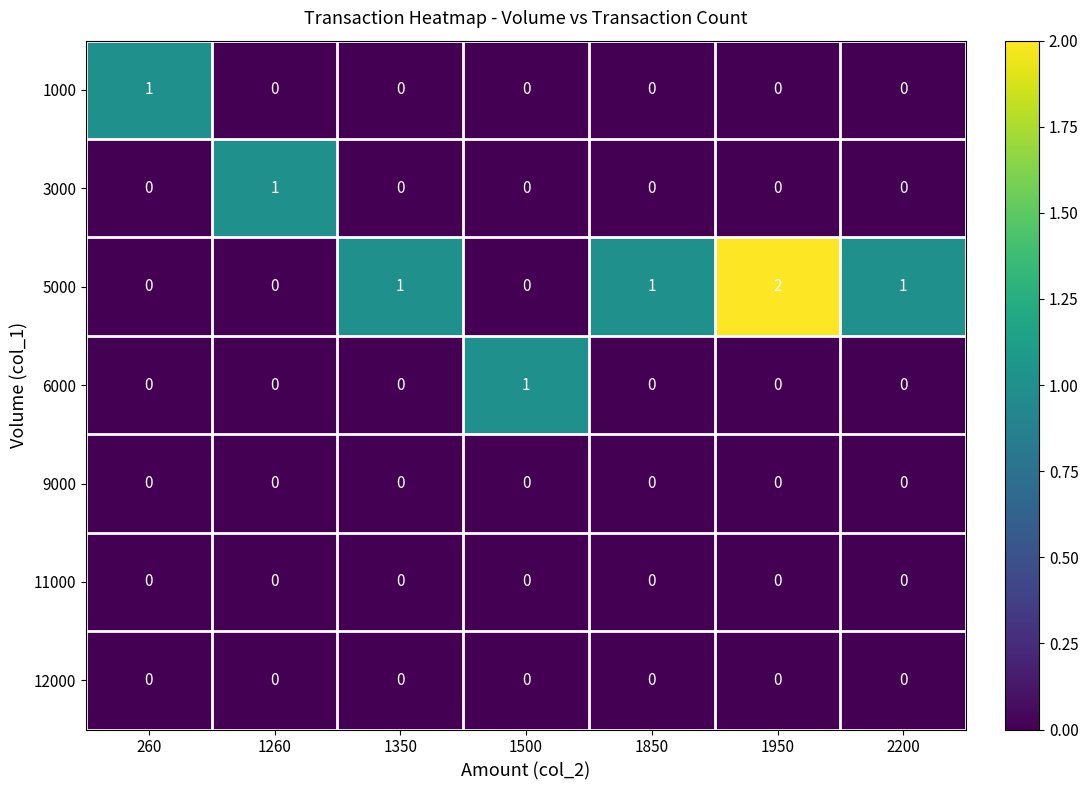

True or false: 6000 has a value of 0 at 2200.

True